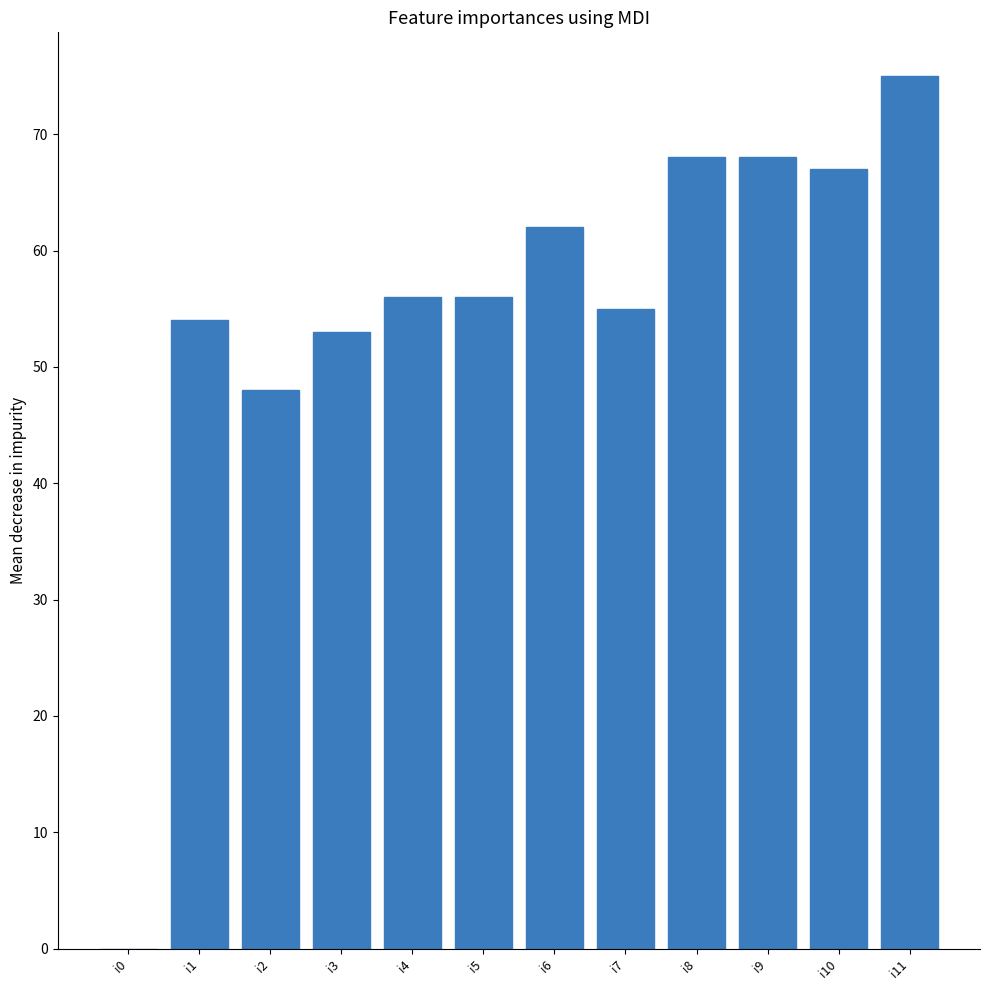

What is the ratio of the value at i6 to the value at i3?

1.2